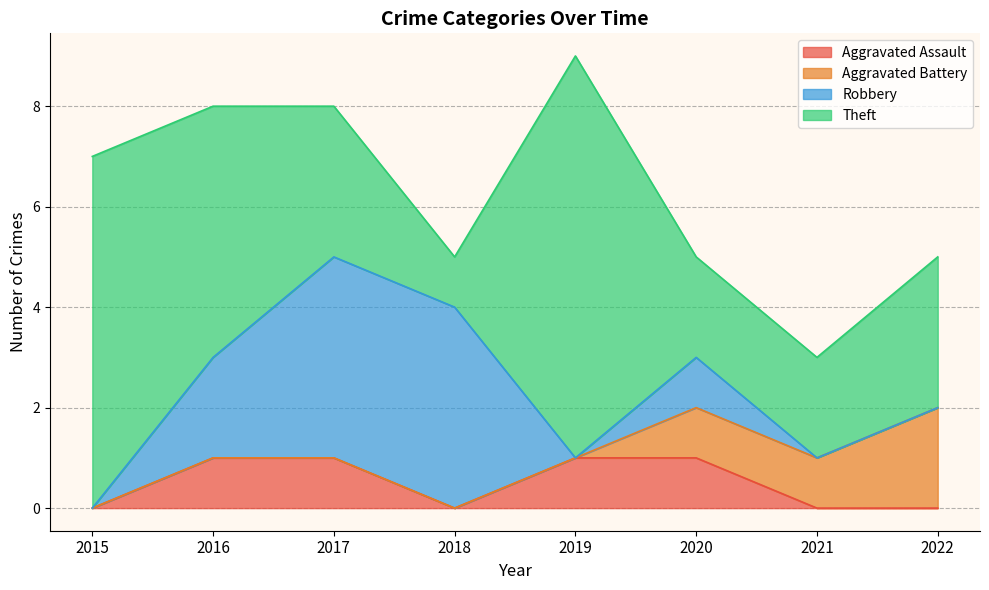

Which series has the largest range (max minus min)?

Theft